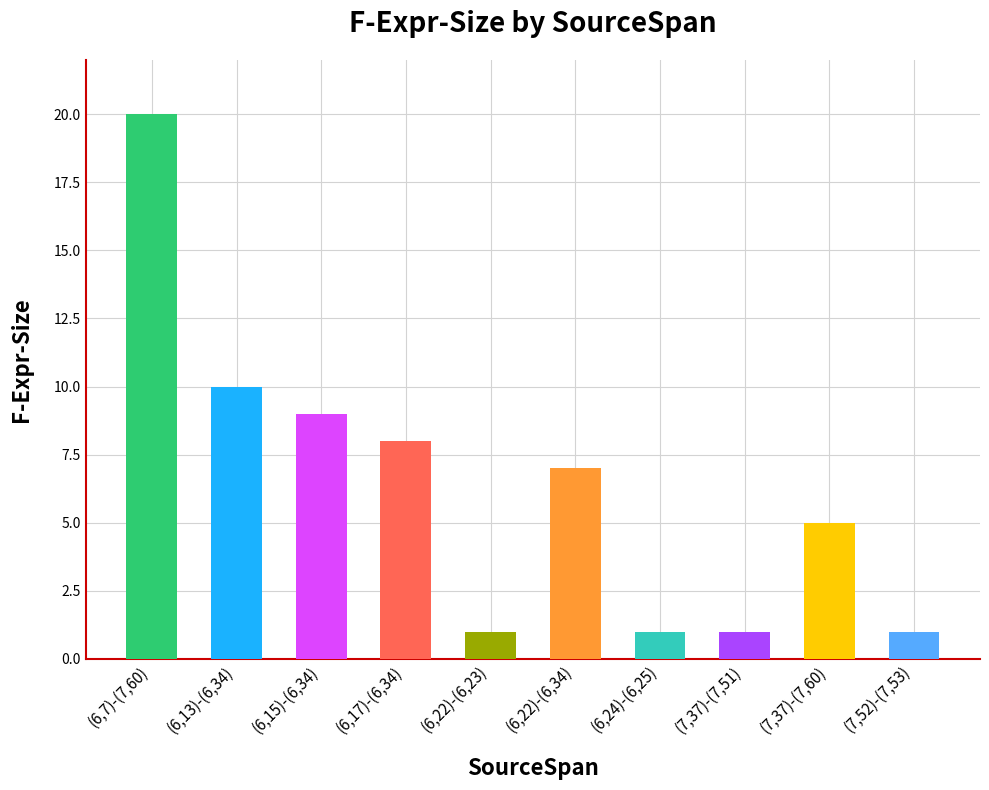

What is the smallest value displayed?

1